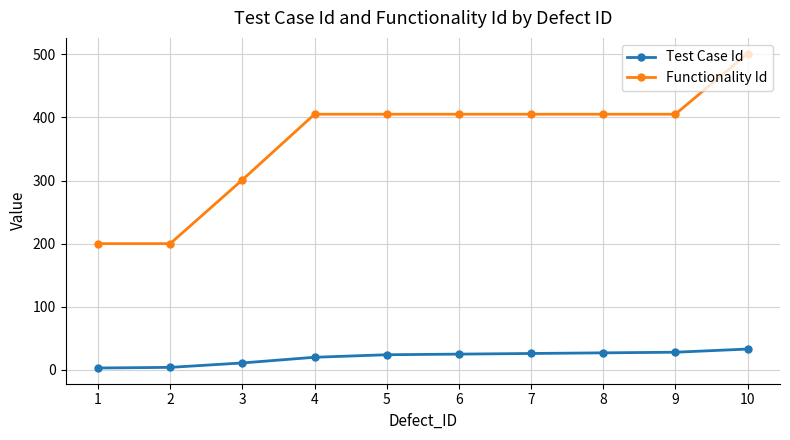

Is it true that Functionality Id equals 405 at 8?

True